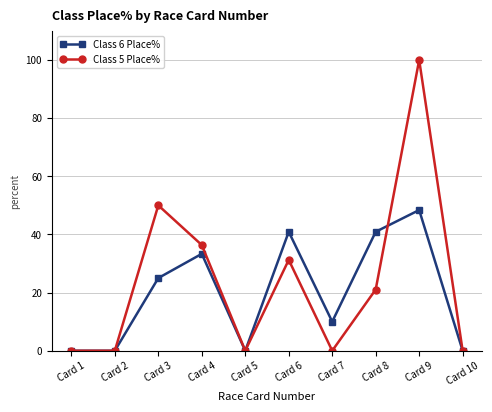

What are all the series names shown in the legend?

Class 6 Place%, Class 5 Place%